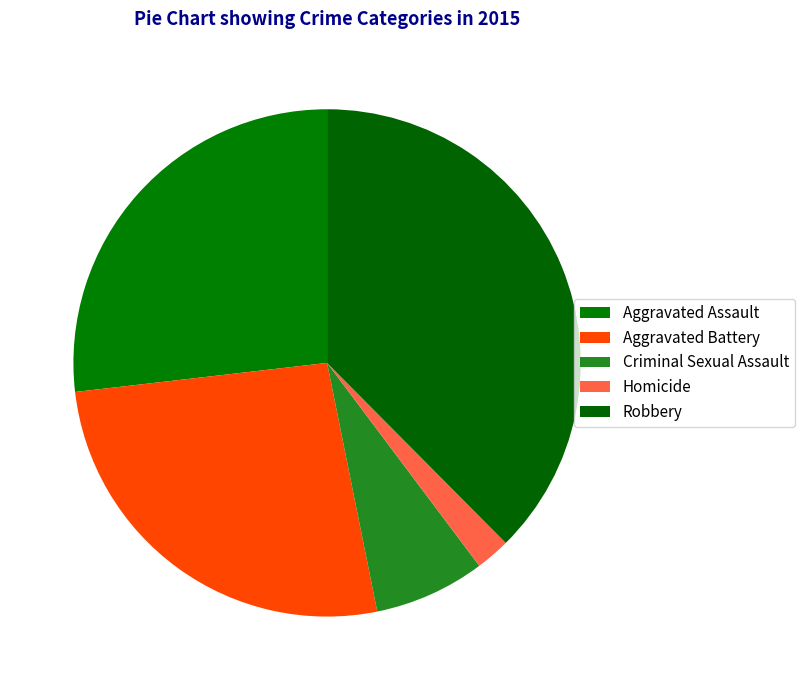

Which category has the biggest portion of the pie?

Robbery